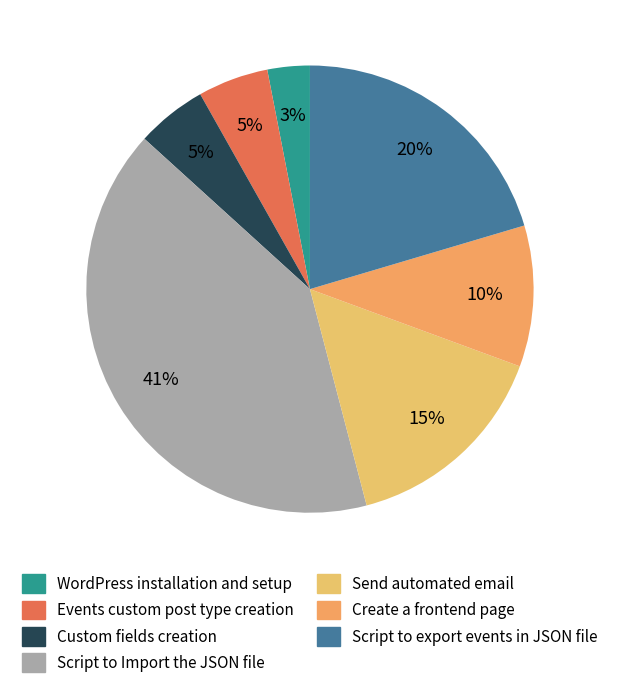

Is it true that Custom fields creation is 1% of the pie?

False